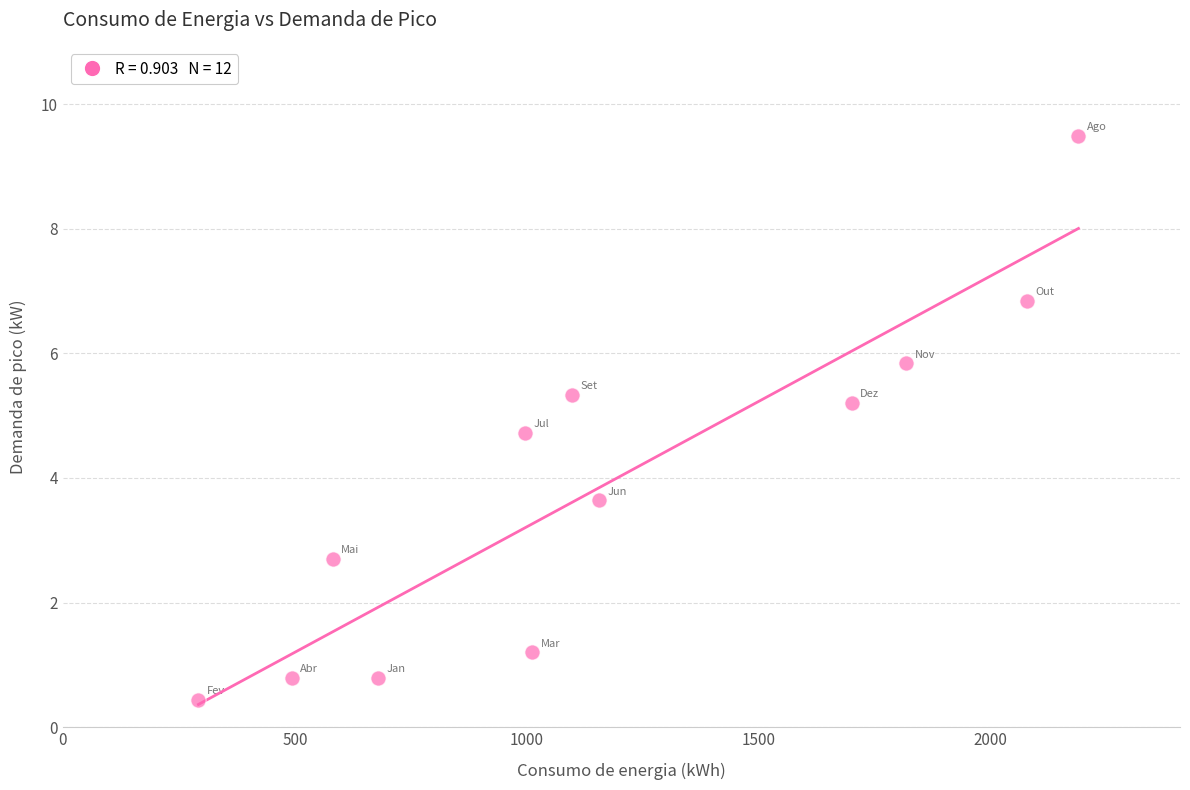

What is the range of Y values (max minus min)?

9.1